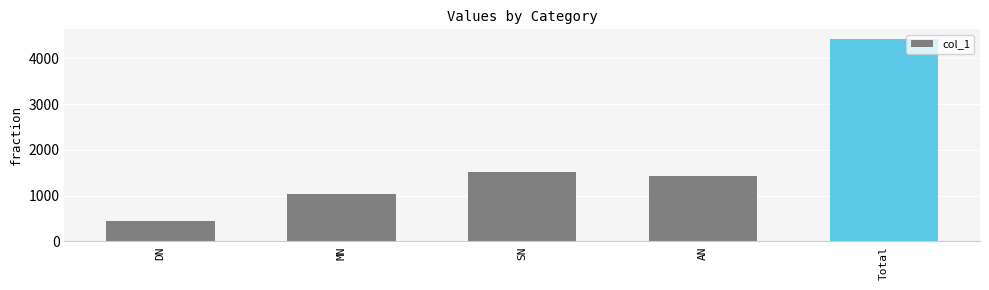

Where does the data first go above 1439?

SN